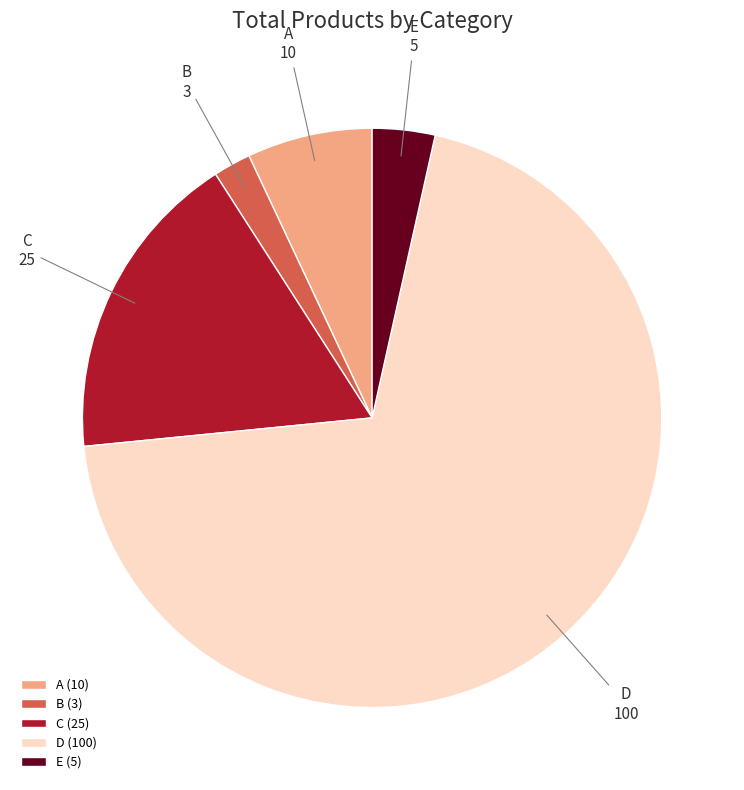

True or false: D accounts for 56% of the total.

False